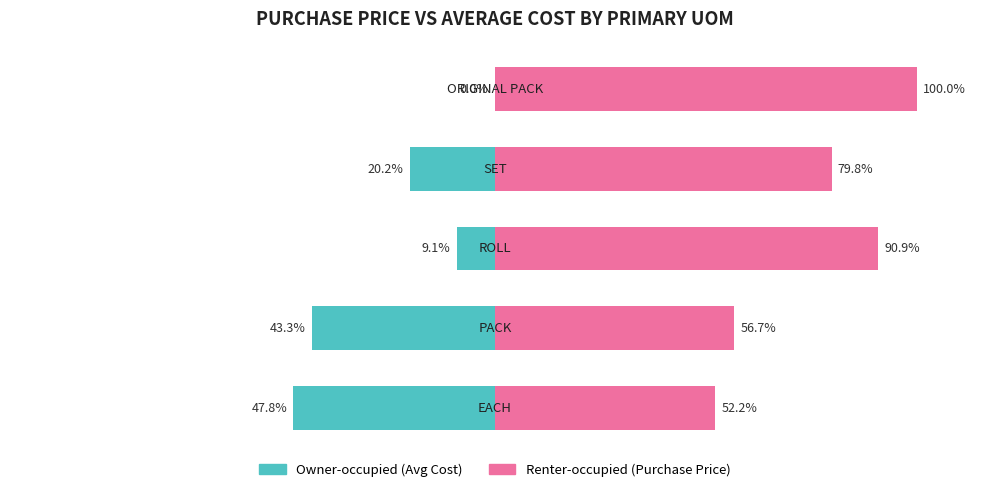

True or false: Owner-occupied has a value of 0.0 at 4.

True